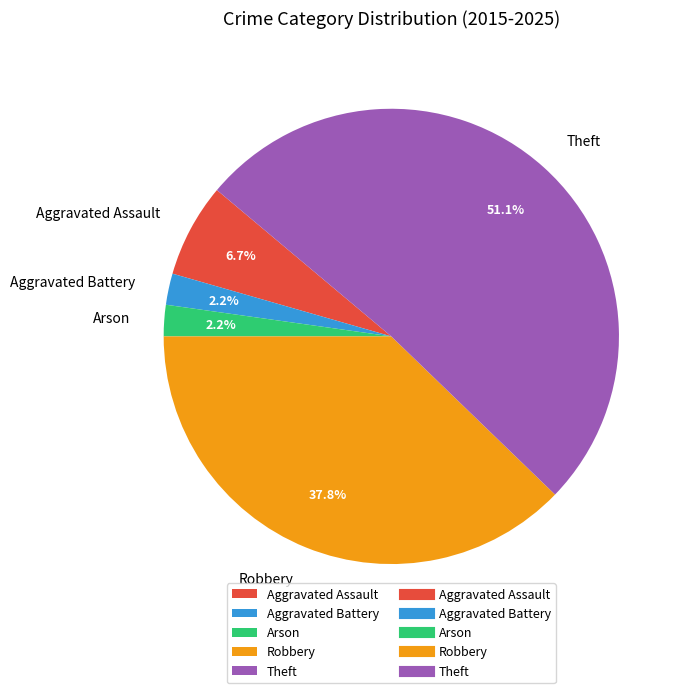

True or false: Aggravated Assault accounts for 1% of the total.

False